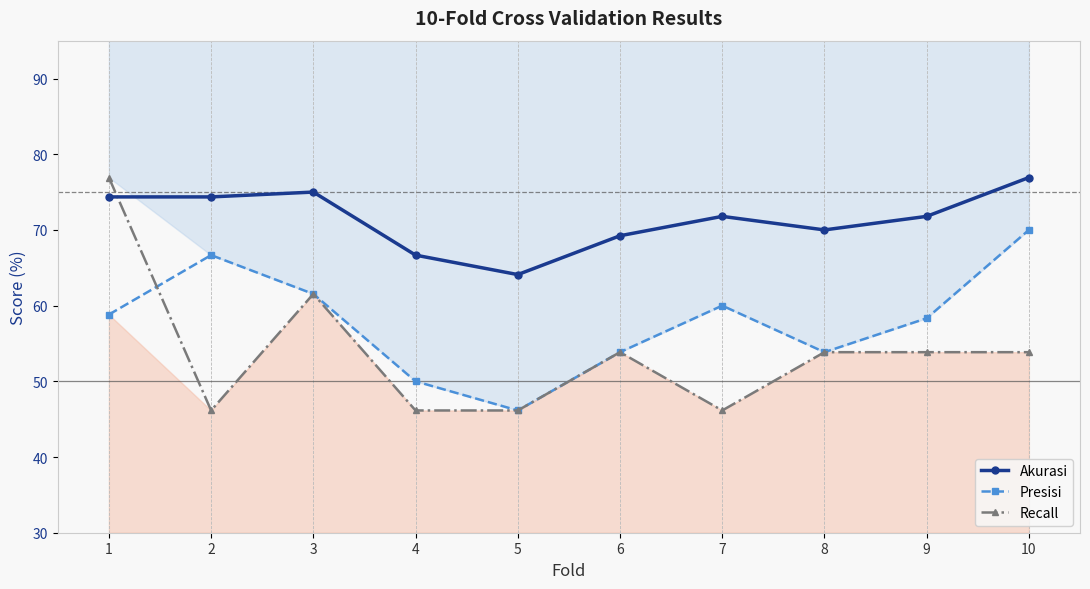

What is the value of the Akurasi point at the 10th from the left?

76.9